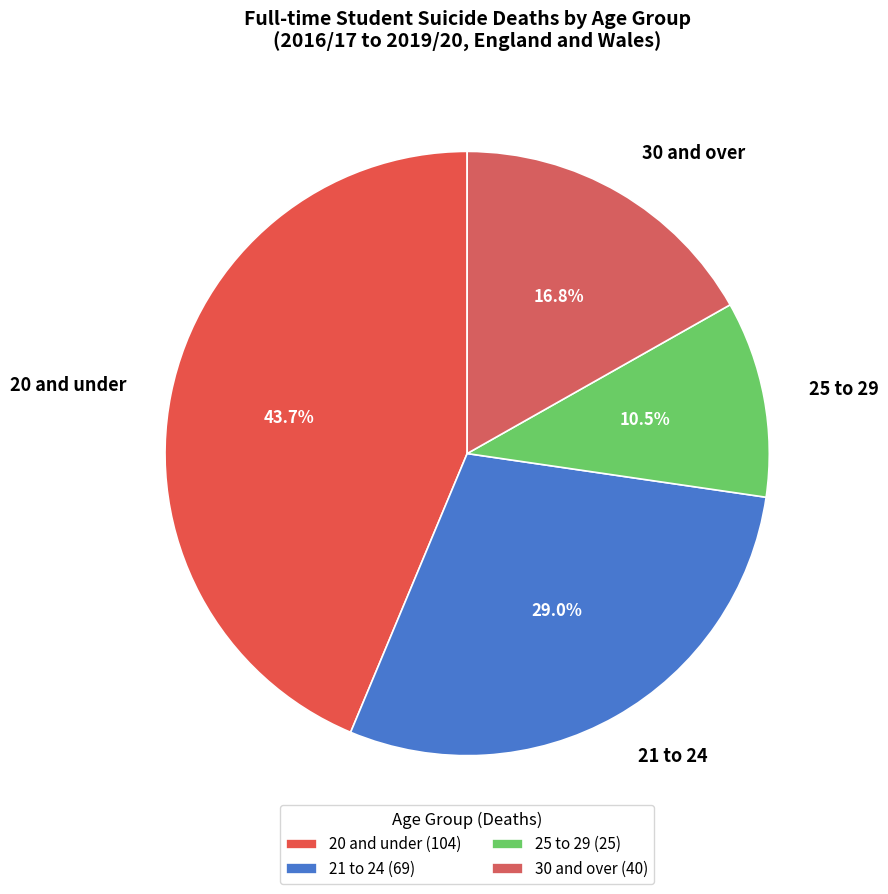

To the nearest percent, what is the difference between the largest and smallest slice percentages?

33%